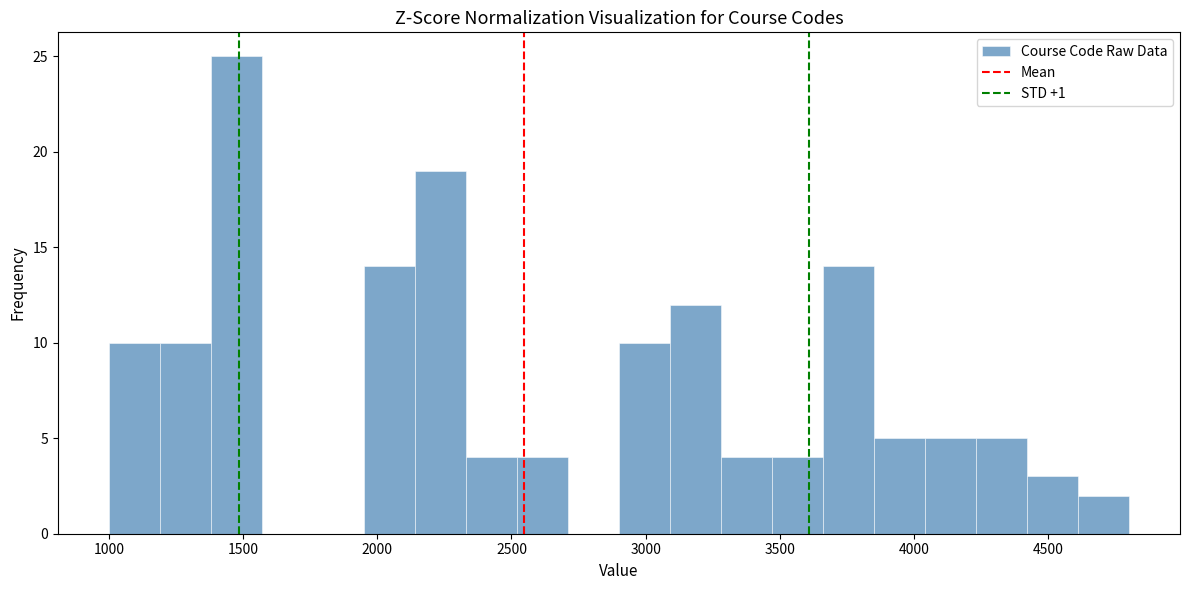

Around what value on the x-axis is the tallest bar? Give the approximate position of its centre, as read against the axis.

1500